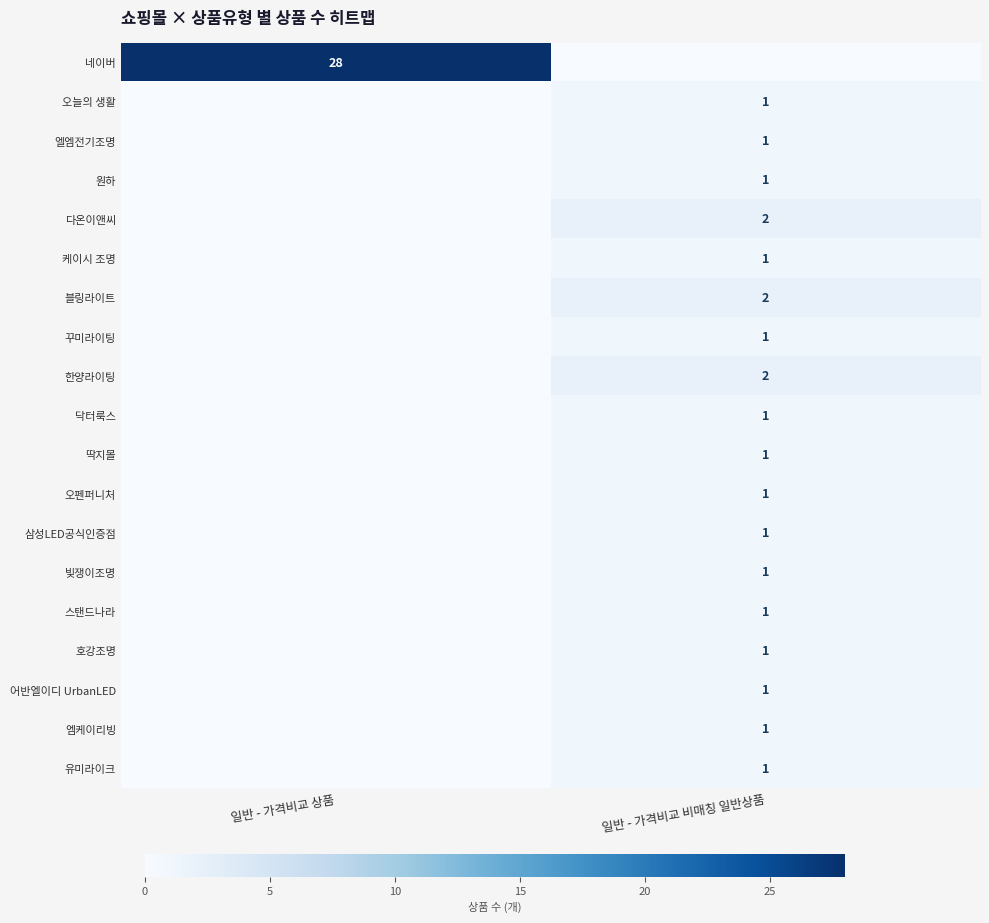

The value of 꾸미라이팅 at 일반 - 가격비교 비매칭 일반상품 is 2. True or false?

False